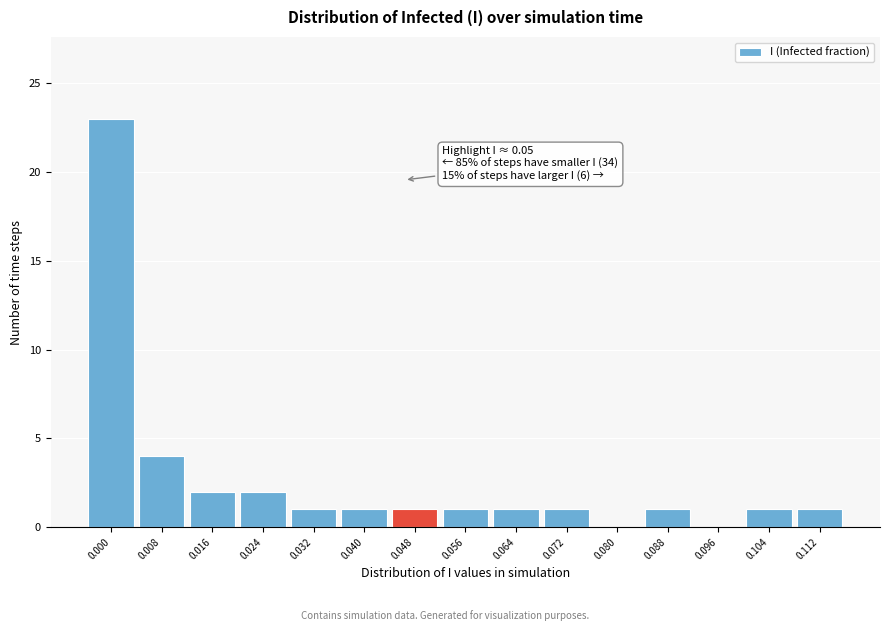

Reading left to right, what are all the values shown in this chart?

0.000=23	0.008=4	0.016=2	0.024=2	0.032=1	0.040=1	0.048=1	0.056=1	0.064=1	0.072=1	0.080=0	0.088=1	0.096=0	0.104=1	0.112=1